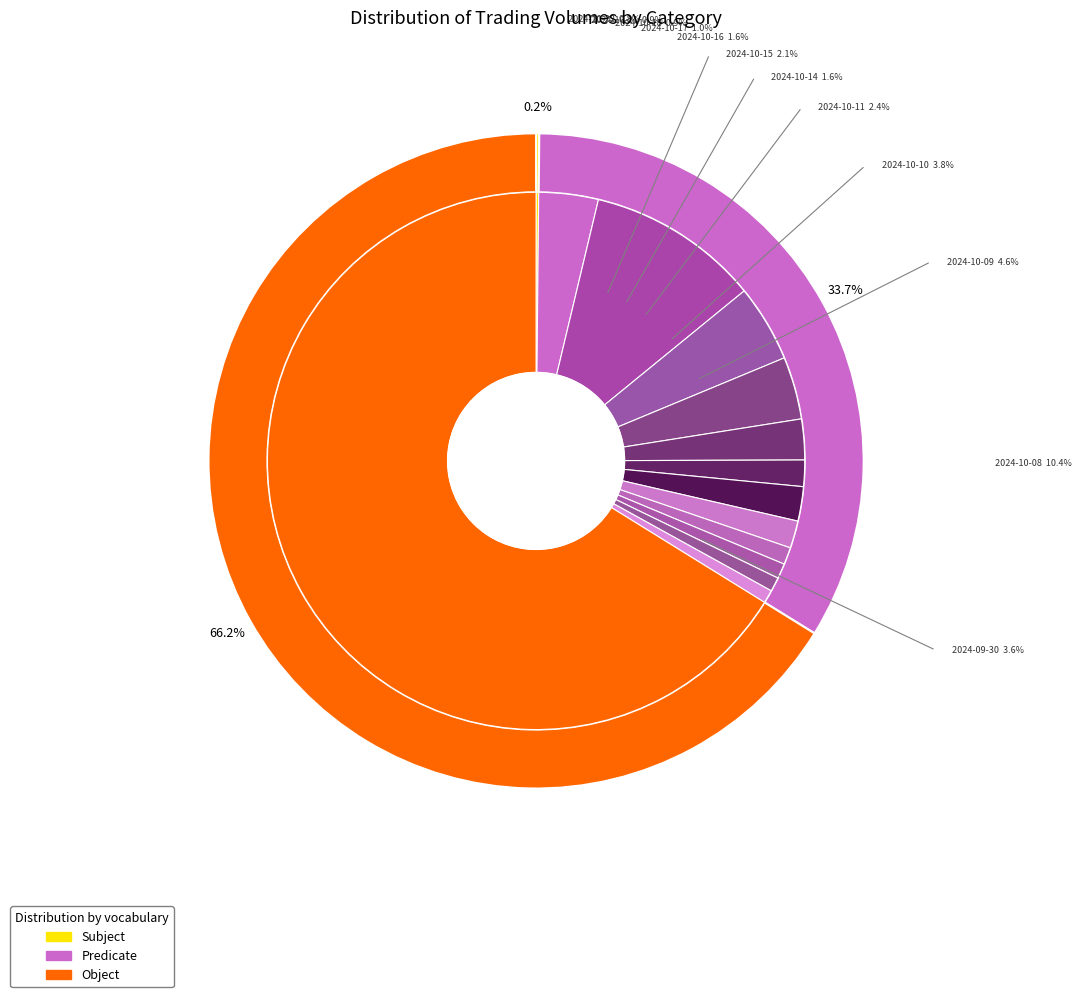

Combined, do 2024-10-11 and 2024-10-18 account for over 50%?

No